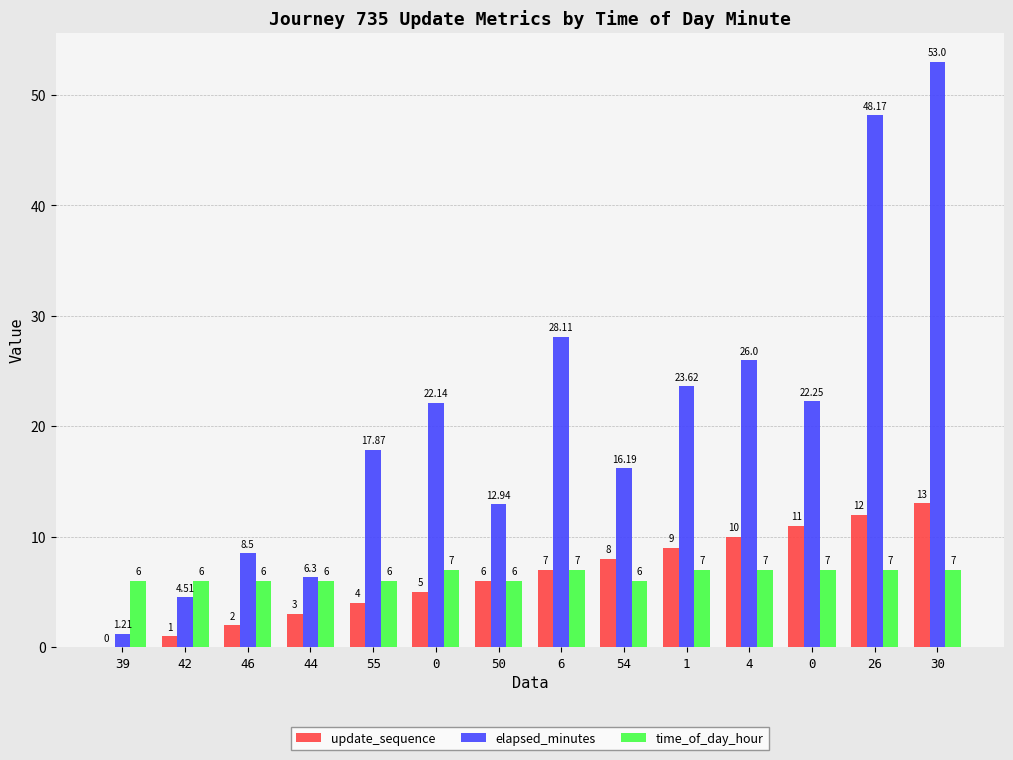

Are the bars horizontal?

No